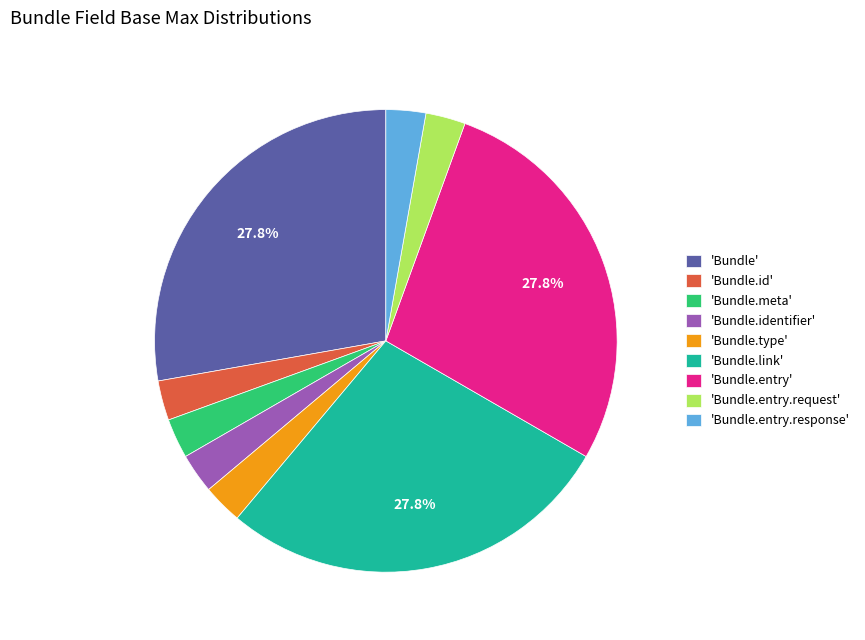

Is there any slice that represents more than half of the pie?

No